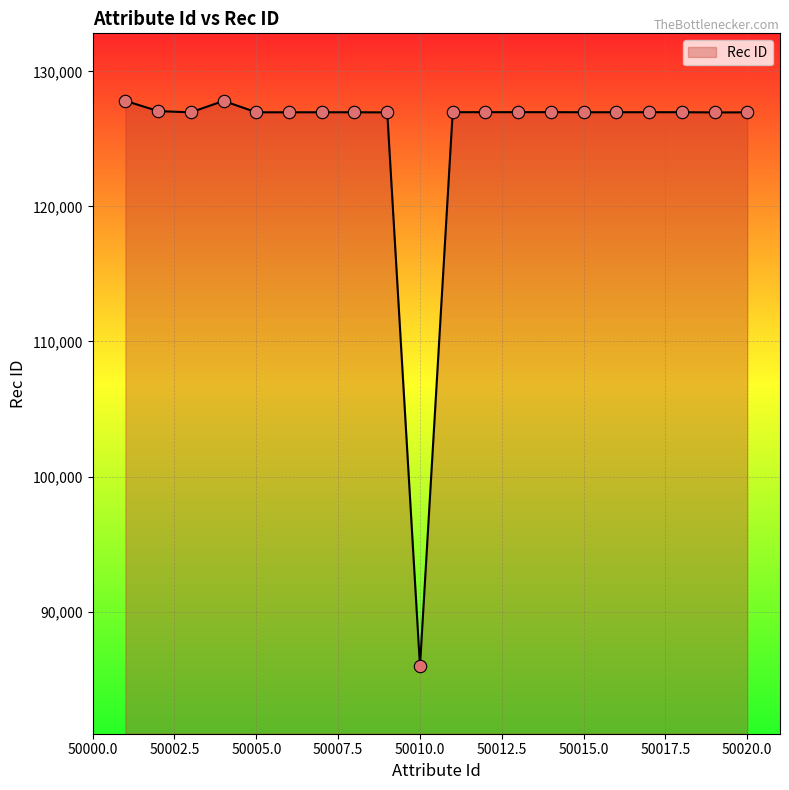

What is the difference between the maximum and minimum values?

41869